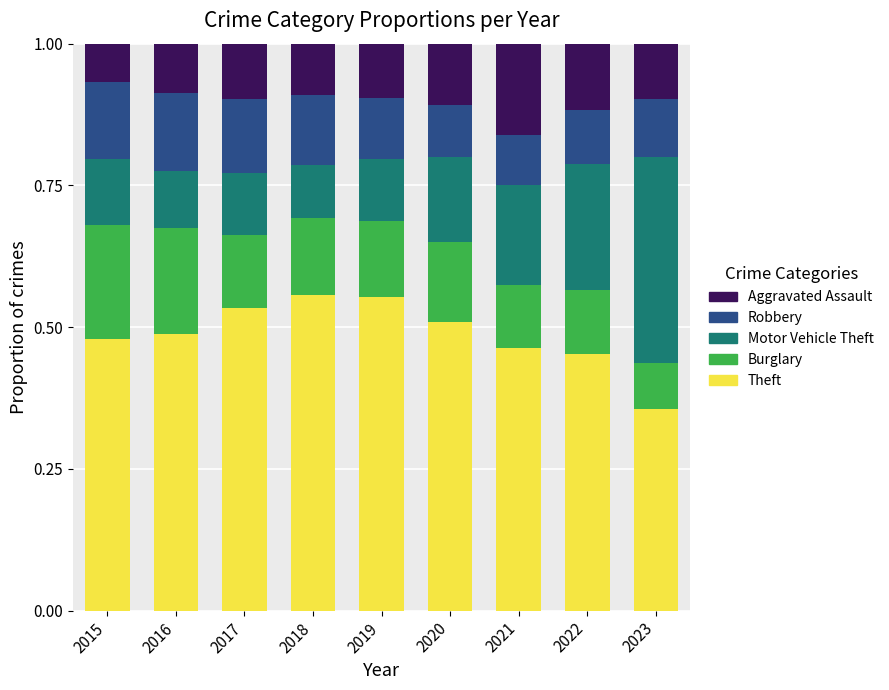

What are all the series names shown in the legend?

Aggravated Assault, Robbery, Motor Vehicle Theft, Burglary, Theft